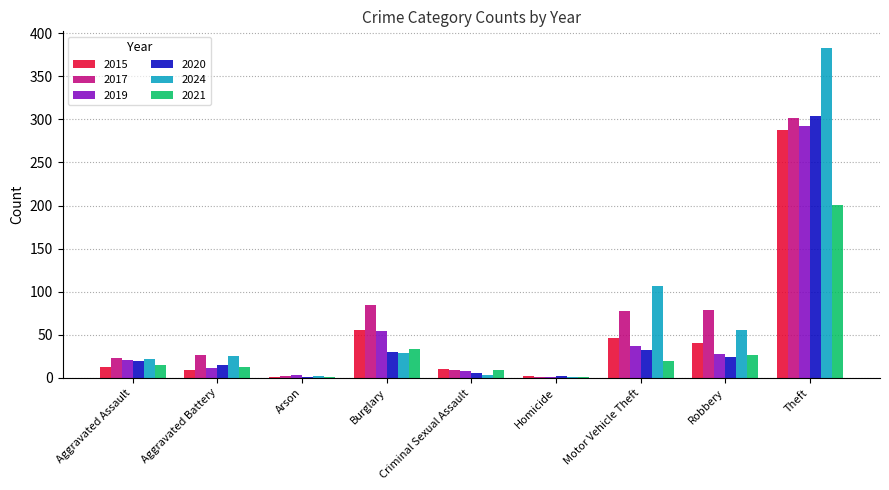

Are the bars grouped side by side (vs. stacked)?

Yes